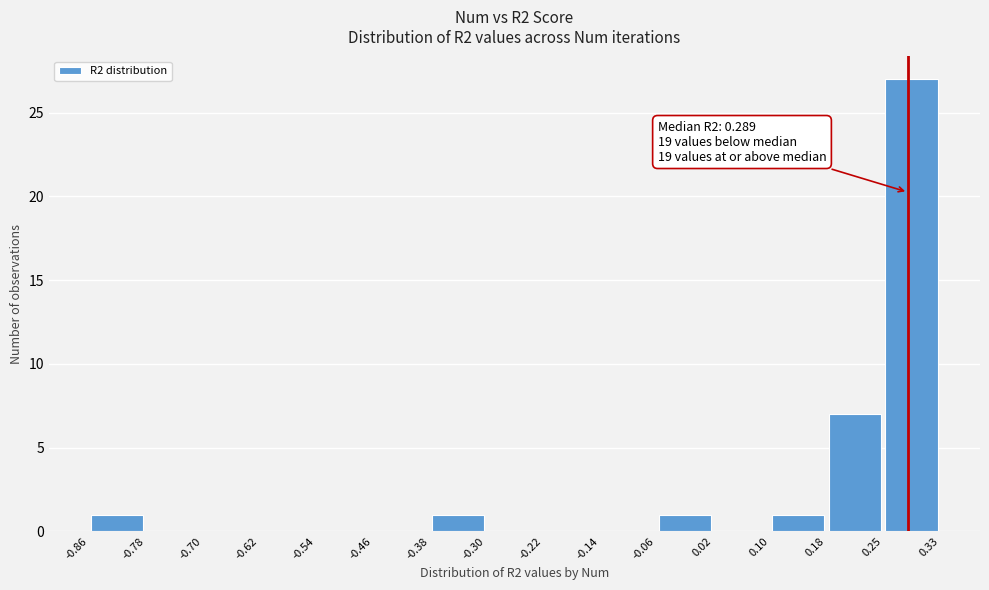

Which range on the x-axis has the tallest bar?

0.25 to 0.33